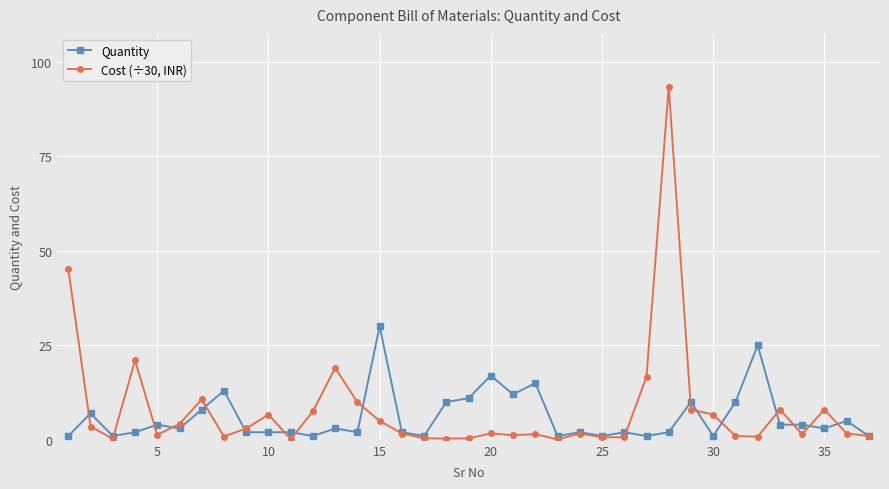

What is the value of the Cost (÷30, INR) point at the 13th from the left?

19.0